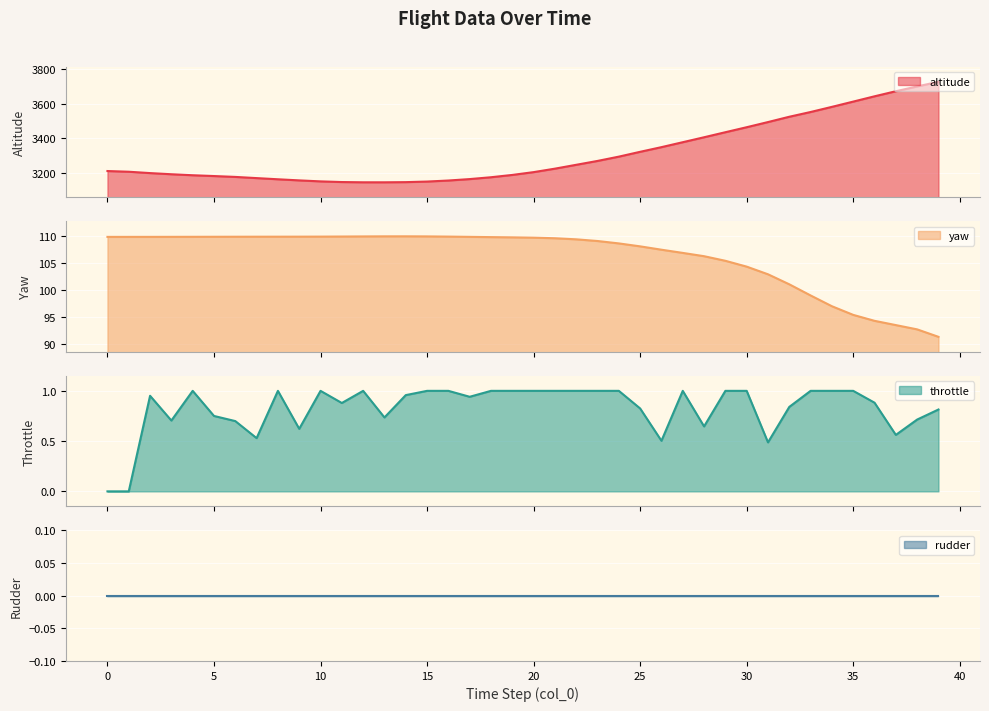

Where is the first local maximum for throttle?

2